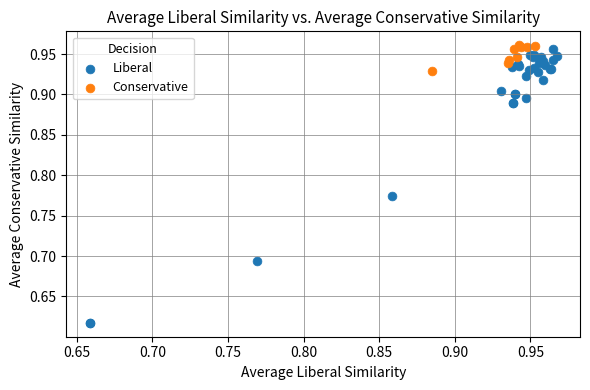

Which series reaches the minimum Y coordinate?

Liberal